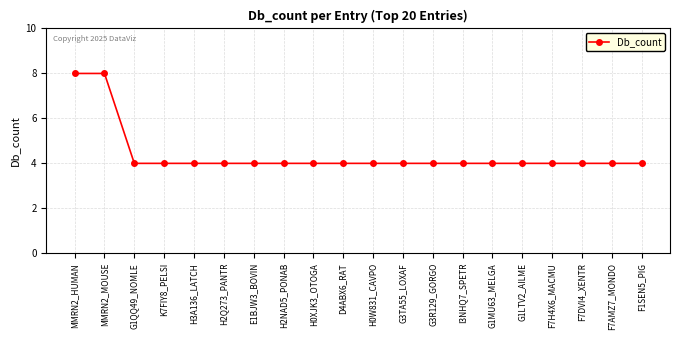

What is the sum of the values at H3A136_LATCH and G1QQ49_NOMLE?

8